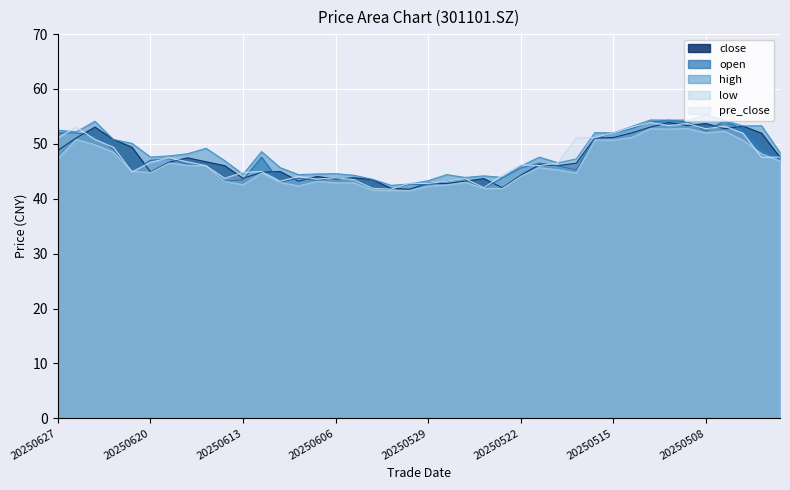

Does the chart display data point markers on the line(s)?

No